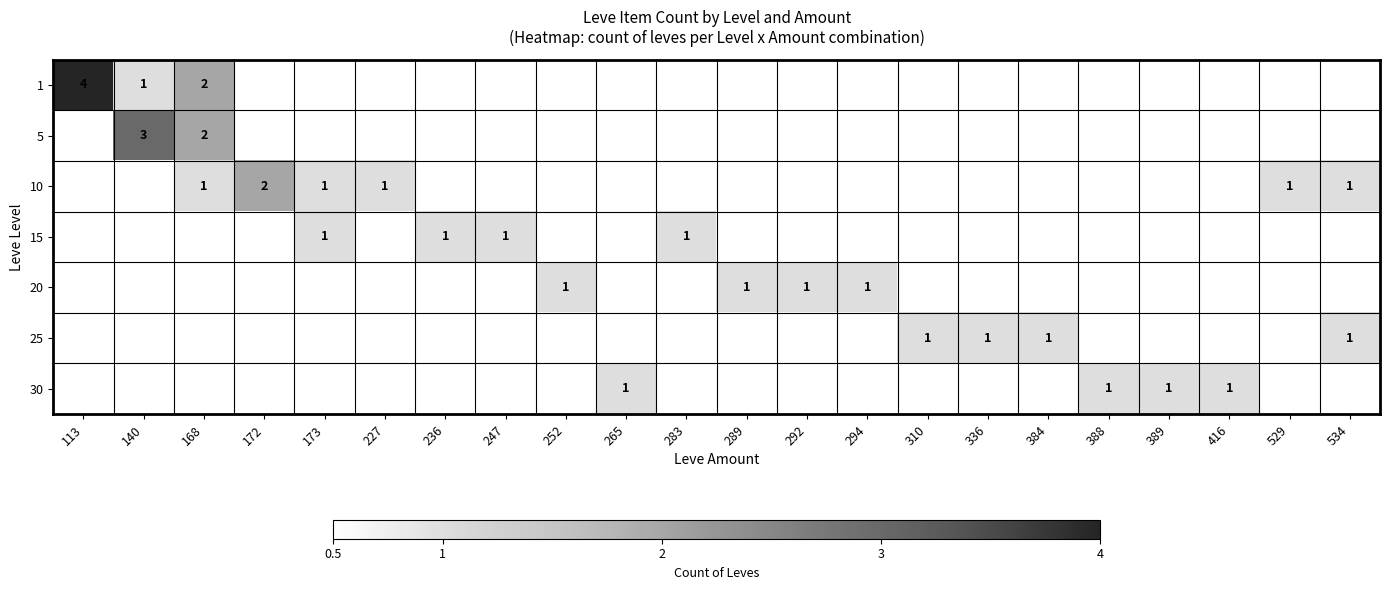

At how many categories does at least one series exceed 1?

4